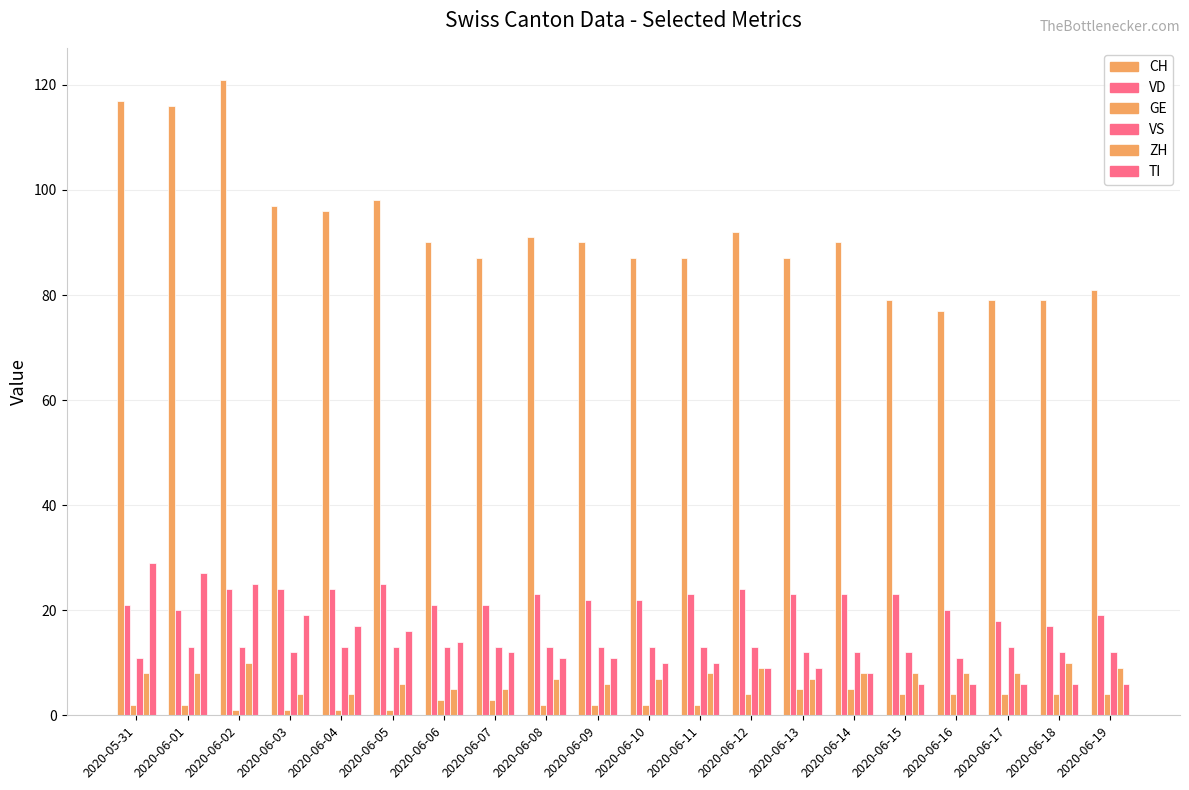

At which category is the sum across all series the highest?

2020-06-02